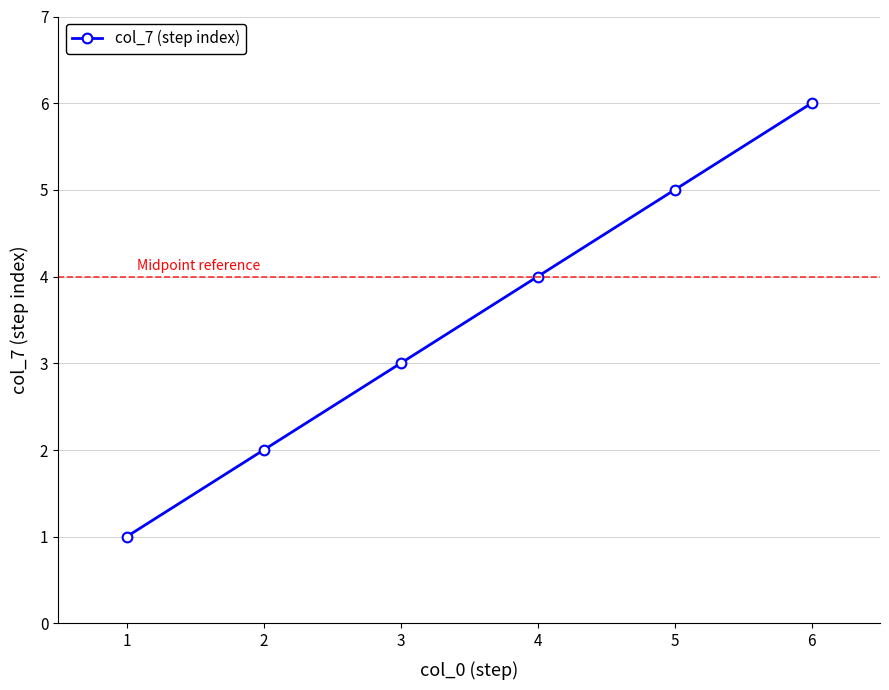

Rank the categories by value from highest to lowest.

6, 5, 4, 3, 2, 1